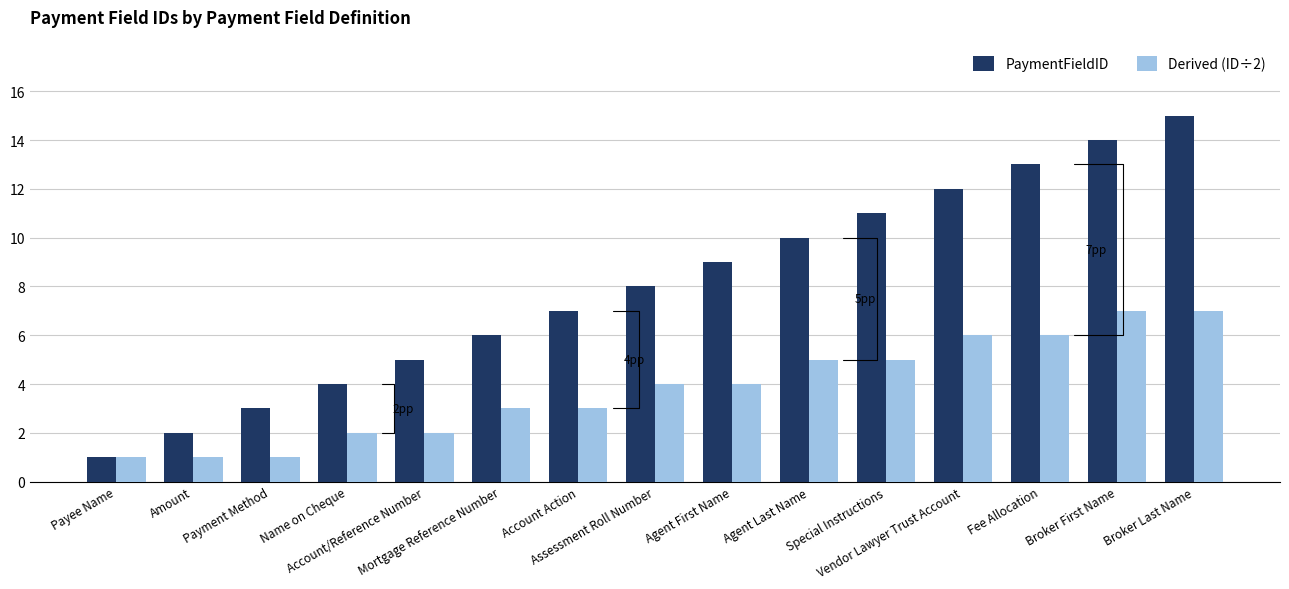

True or false: PaymentFieldID has a value of 2 at Name on Cheque.

False